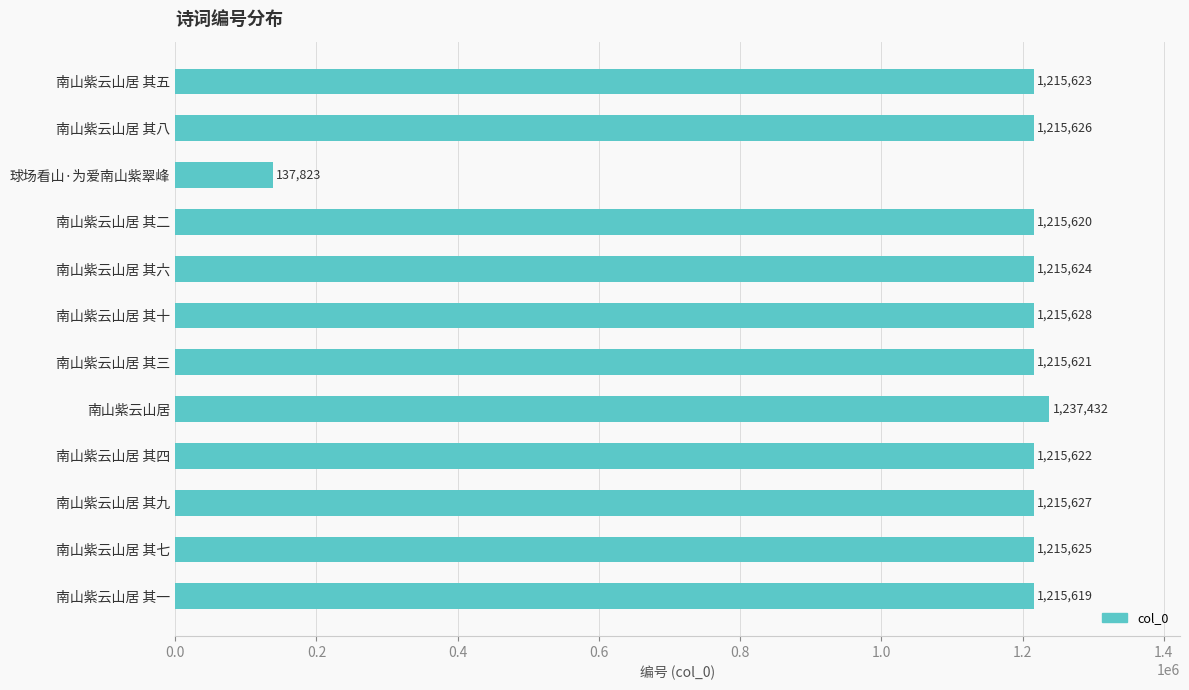

At which label is the value closest to 687627?

南山紫云山居 其一